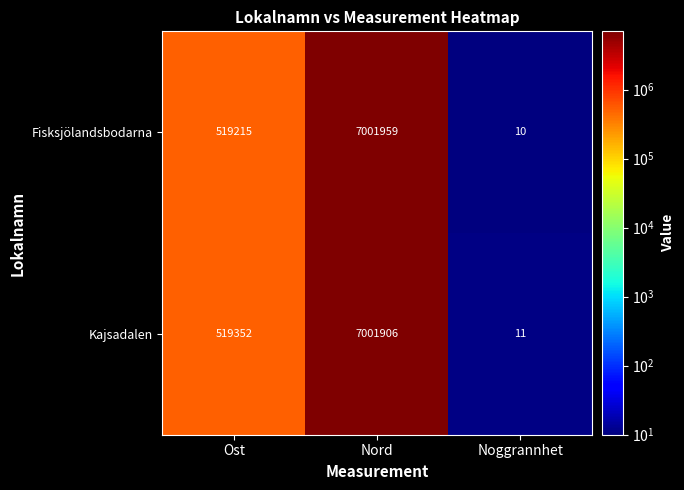

Where is Kajsadalen nearest to the value 3500958?

Ost